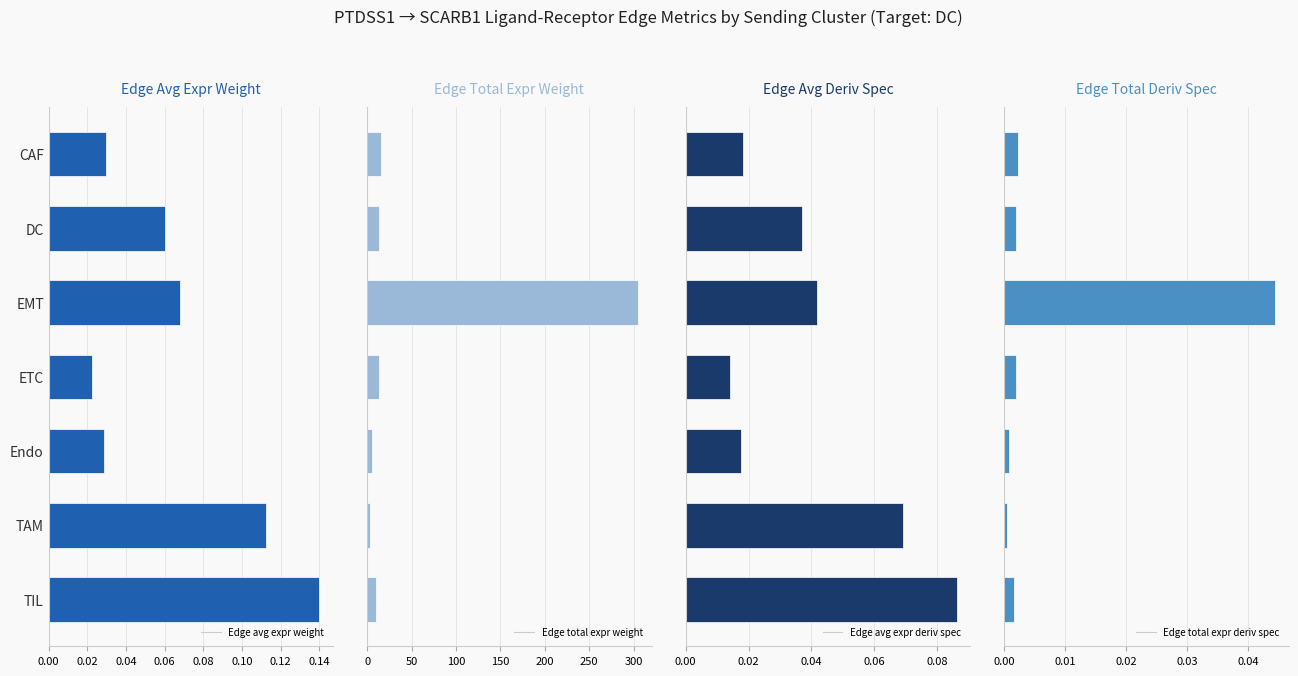

Count the number of data series in this chart.

4